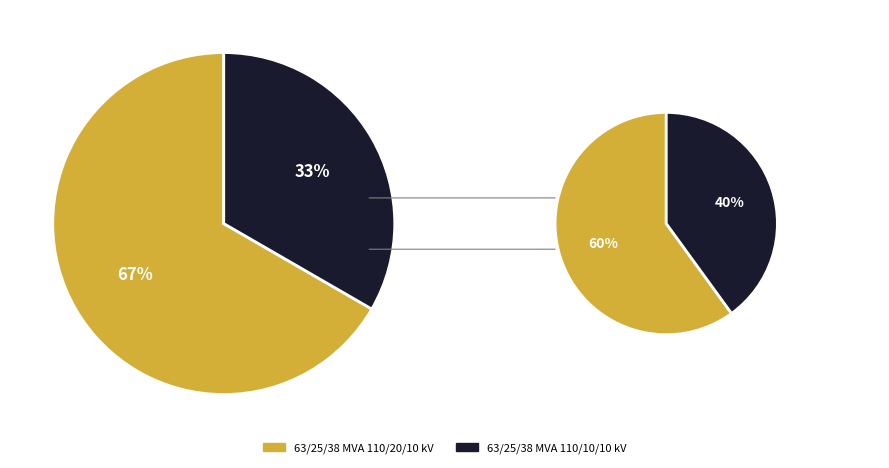

The 63/25/38 MVA 110/10/10 kV slice represents 33% of the pie. True or false?

True